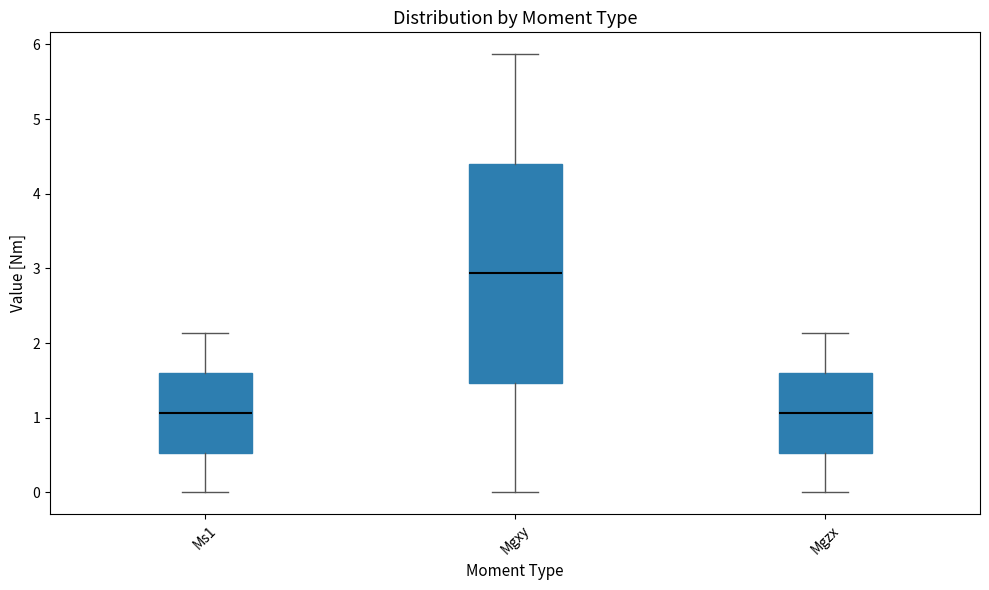

Which box is the tallest, from its lower edge to its upper edge?

Mgxy